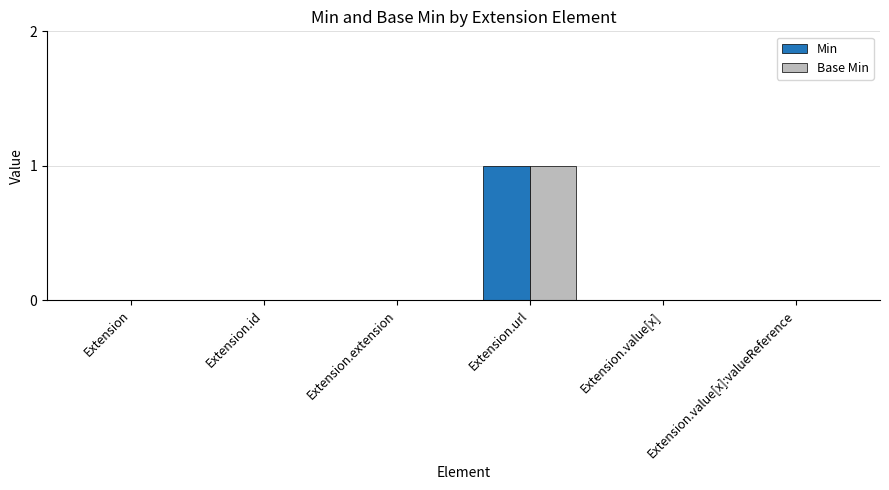

Is the value of Min at Extension.id greater than the value of Base Min at Extension.url?

No